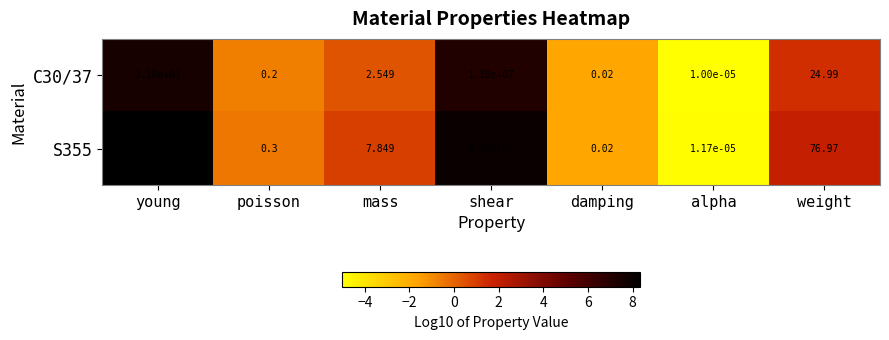

At which category does the chart reach its peak across all series?

young